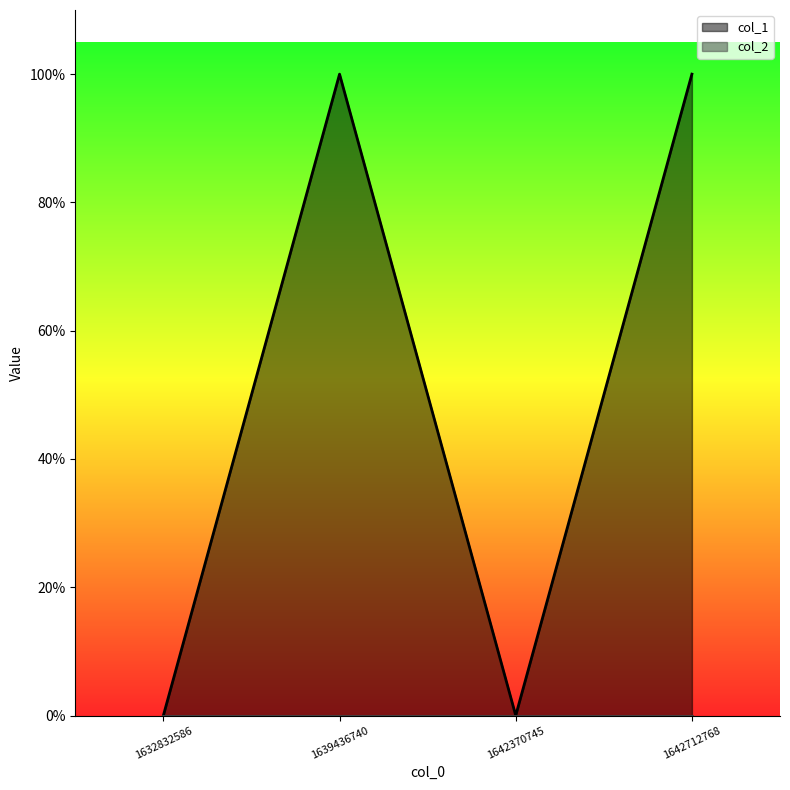

Which has a higher value, 1642370745 or 1639436740?

1639436740